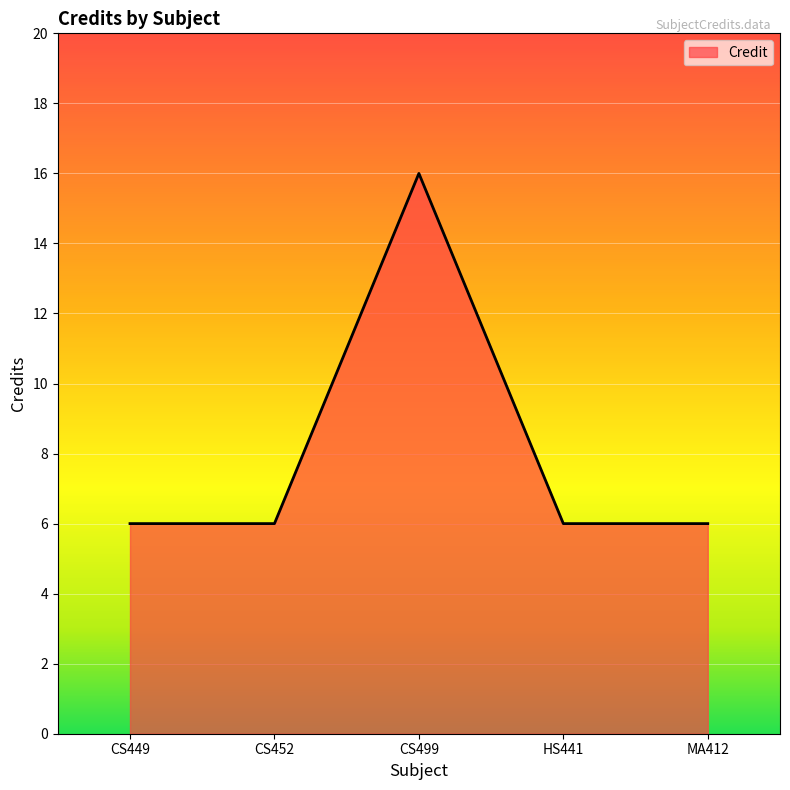

What position from the left is HS441?

4